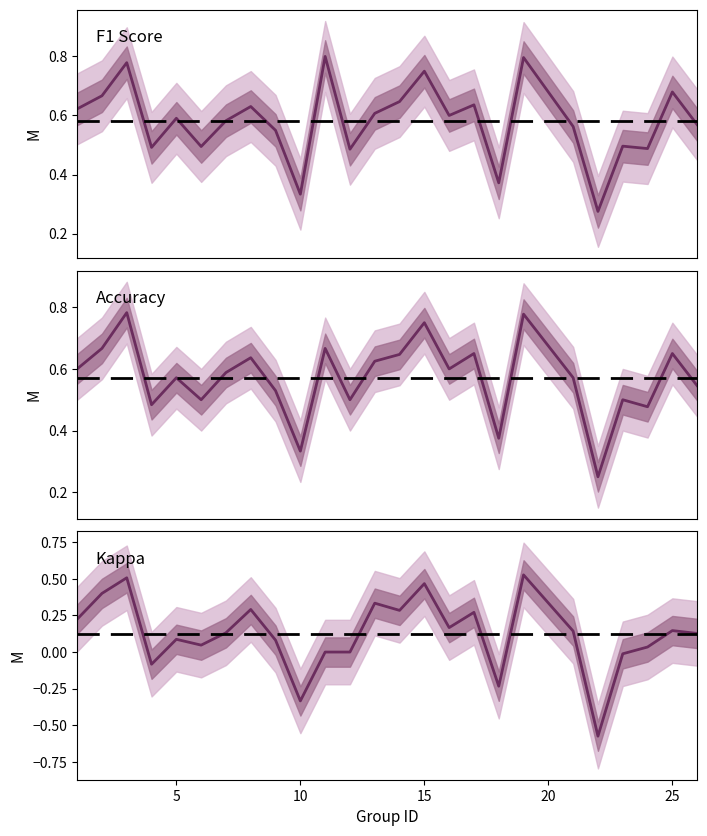

Which series has the largest total across all categories?

f1